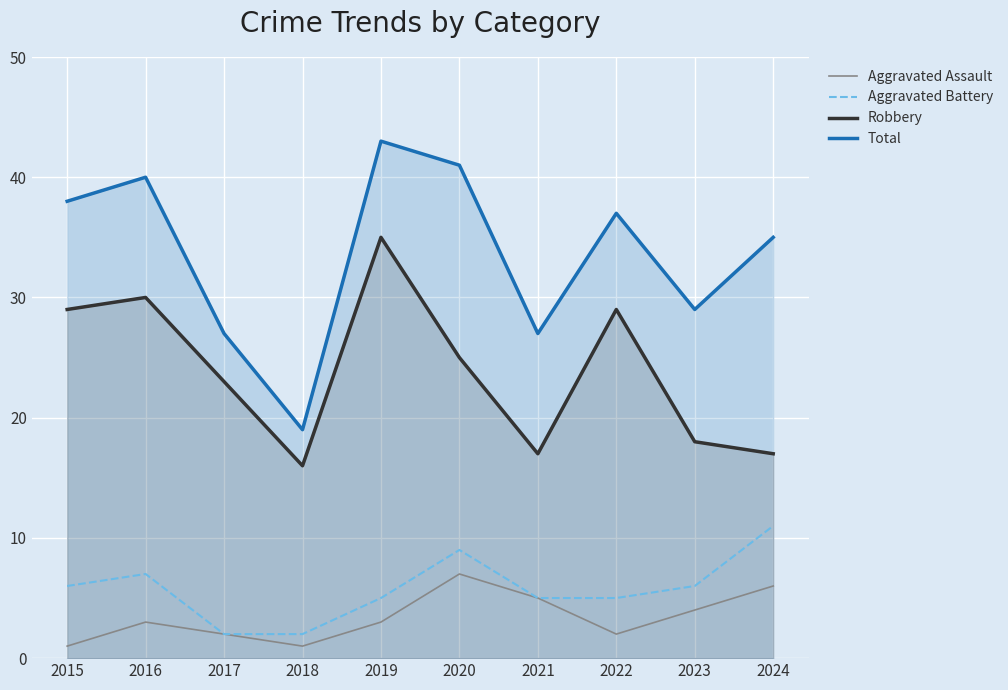

True or false: Total and Robbery cross at least once.

False